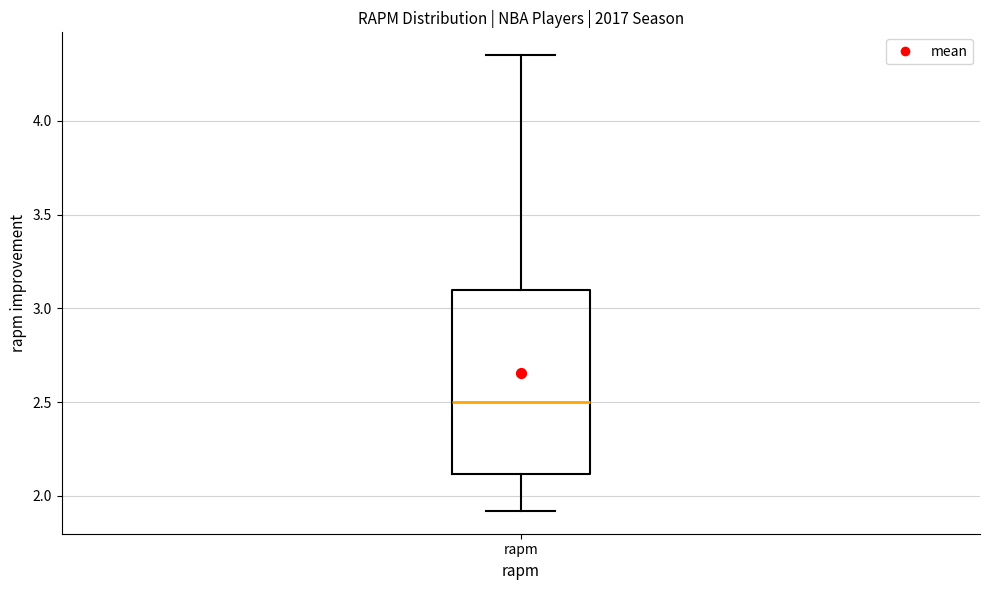

Read this box plot against the y-axis: the position of the median line, the range covered by the box, and the ends of both whiskers. The values are not printed on the chart, so give them approximately, as read against the axis.

median 2.50, box 2.10 to 3.10, whiskers 1.90 to 4.35